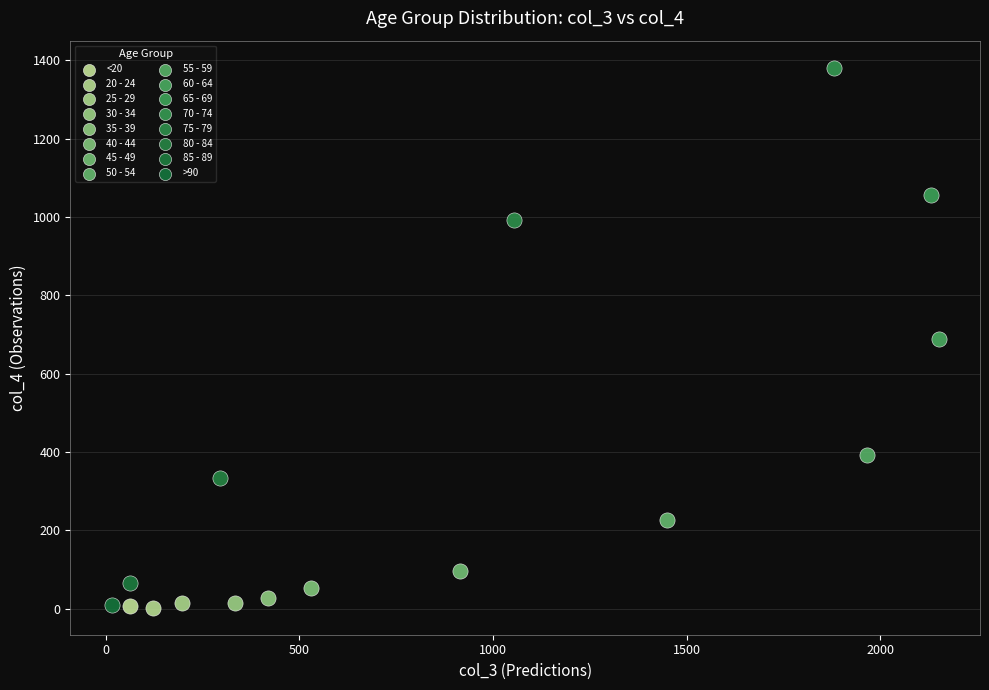

What are all the series names shown in the legend?

<20, 20 - 24, 25 - 29, 30 - 34, 35 - 39, 40 - 44, 45 - 49, 50 - 54, 55 - 59, 60 - 64, 65 - 69, 70 - 74, 75 - 79, 80 - 84, 85 - 89, >90